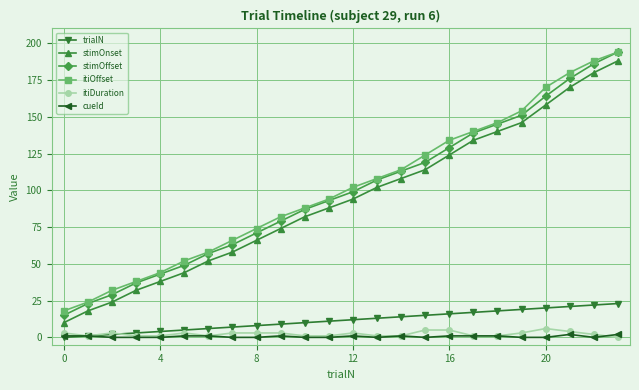

True or false: stimOnset has more than 2 interior local peaks.

False